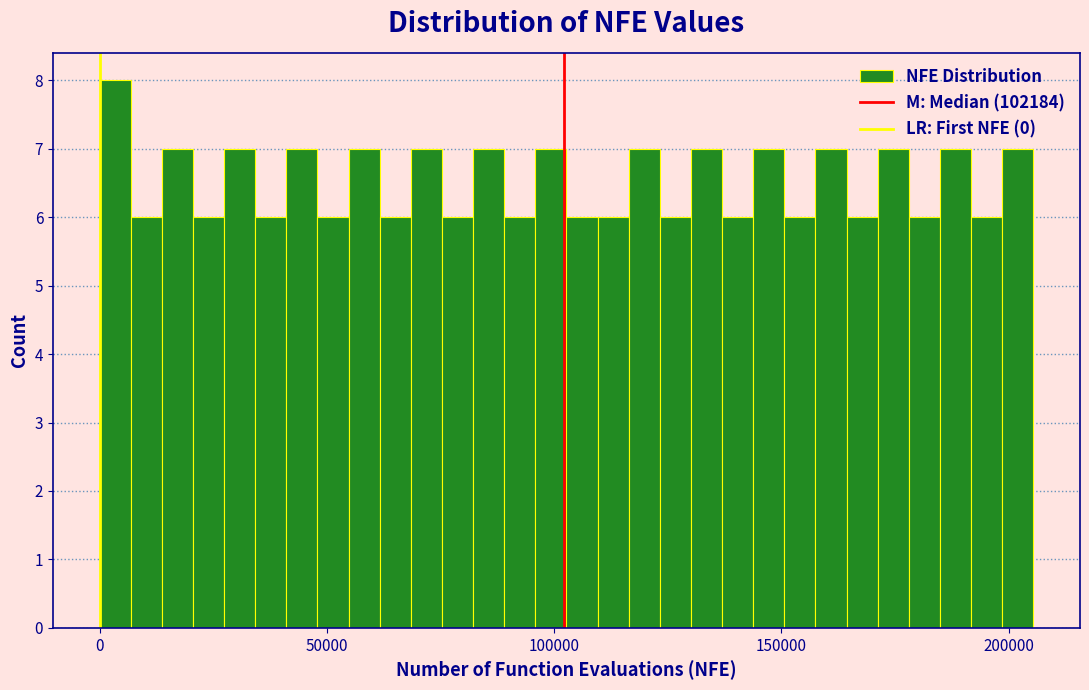

Around what value on the x-axis is the tallest bar? Give the approximate position of its centre, as read against the axis.

5000